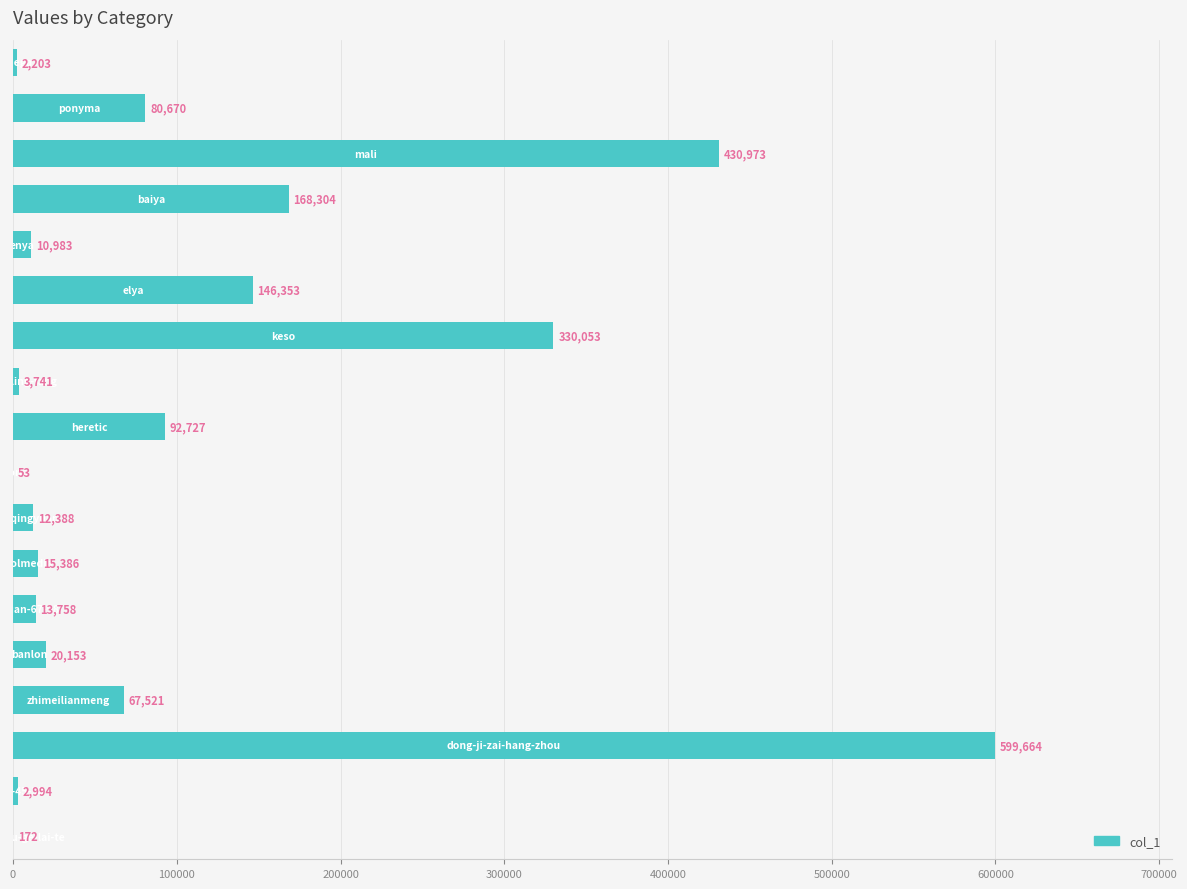

What is the sum of all values?

1998096